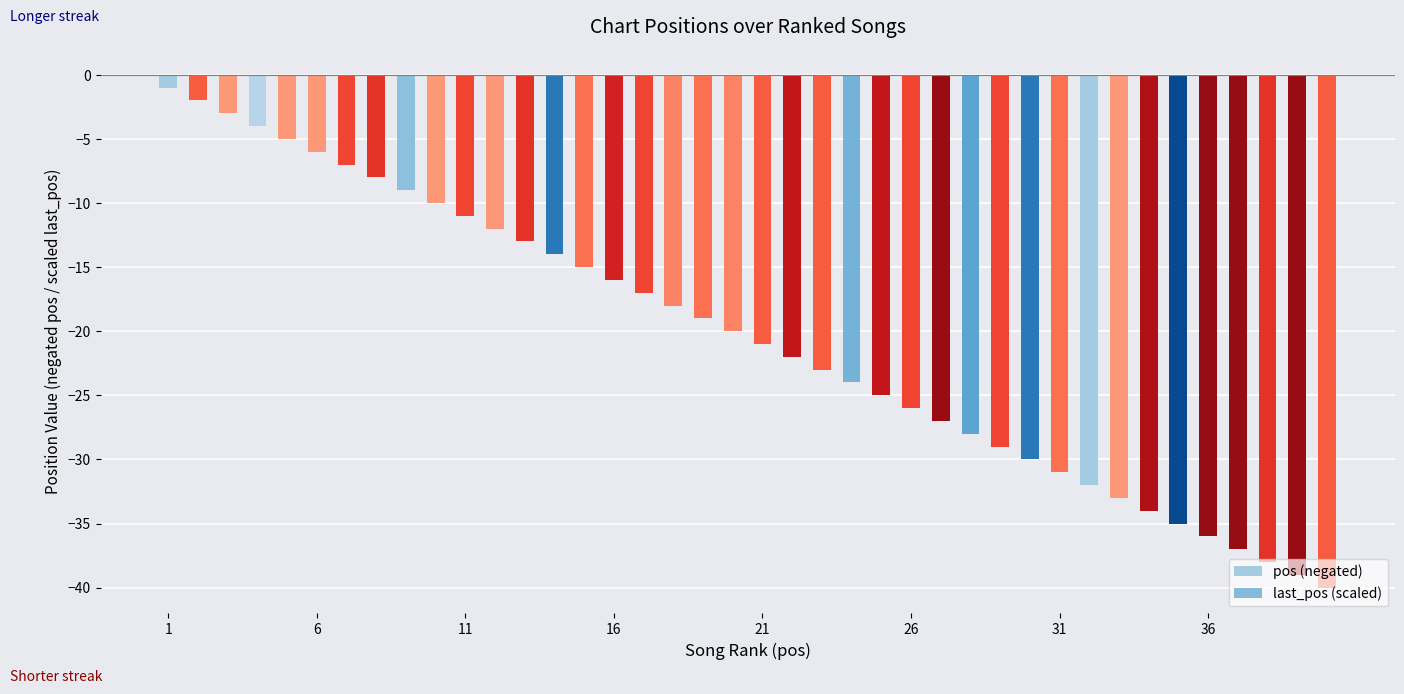

How many groups of bars are there?

40